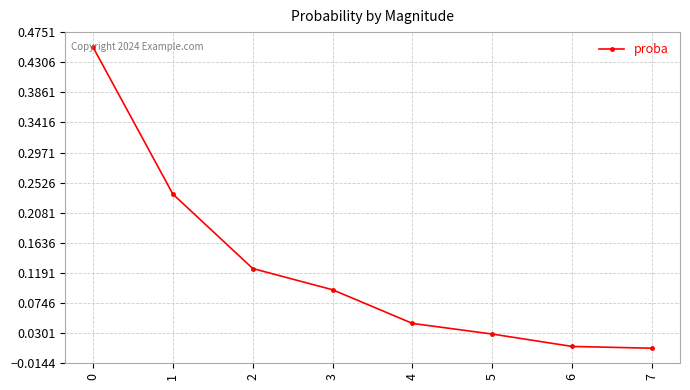

Between 6 and 3, which is larger?

3